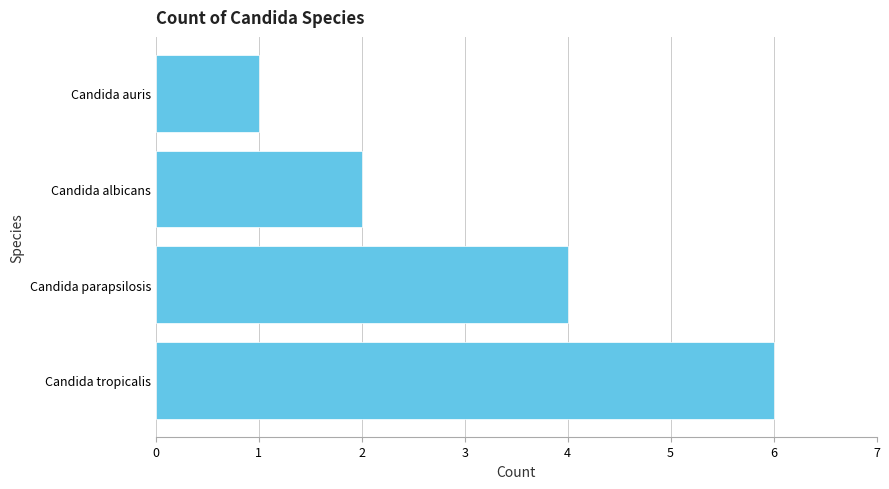

What is the minimum value shown in the chart?

1